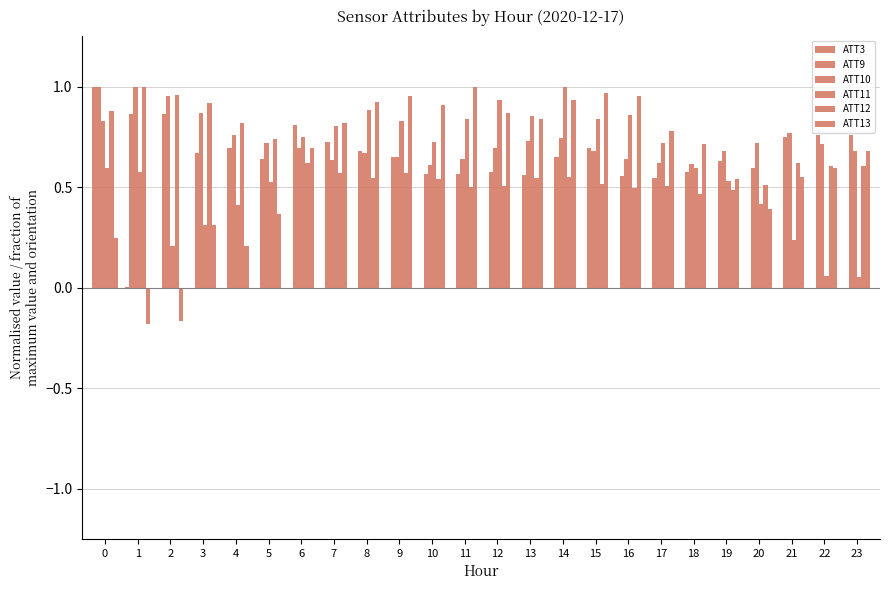

How many categories are shown in the chart?

24